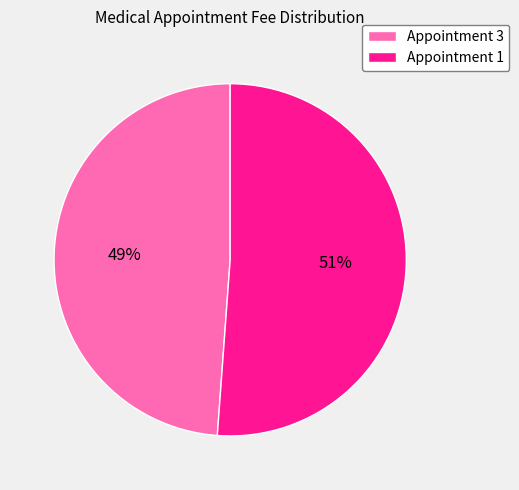

Does Appointment 3 represent more than half of the total?

No